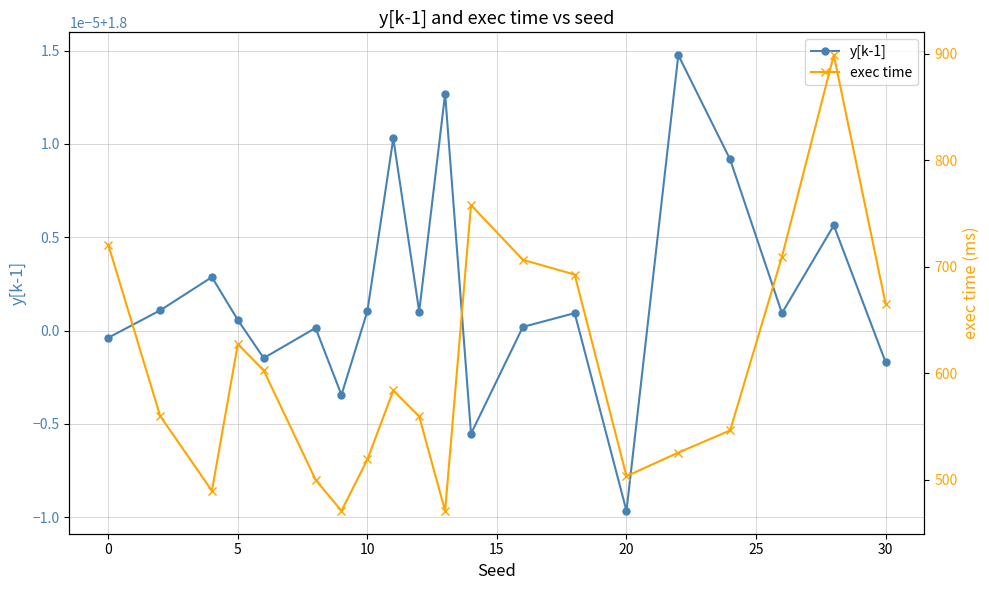

Which series has the widest spread of values?

exec time